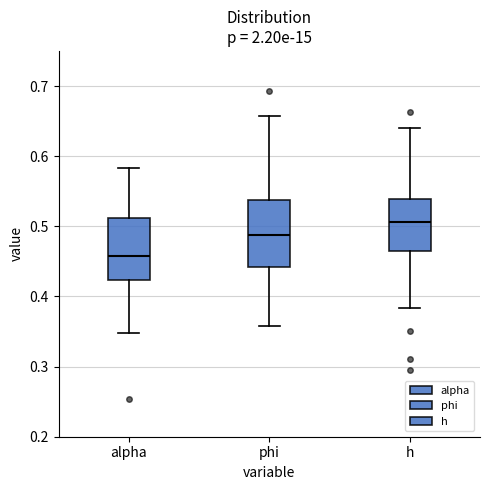

Reading left to right, read every box against the y-axis: the position of its median line, the range the box covers, and the ends of its whiskers. The values are not printed on the chart, so give them approximately, as read against the axis.

alpha: median 0.46, box 0.42 to 0.51, whiskers 0.35 to 0.58
phi: median 0.49, box 0.44 to 0.54, whiskers 0.36 to 0.66
h: median 0.51, box 0.46 to 0.54, whiskers 0.38 to 0.64